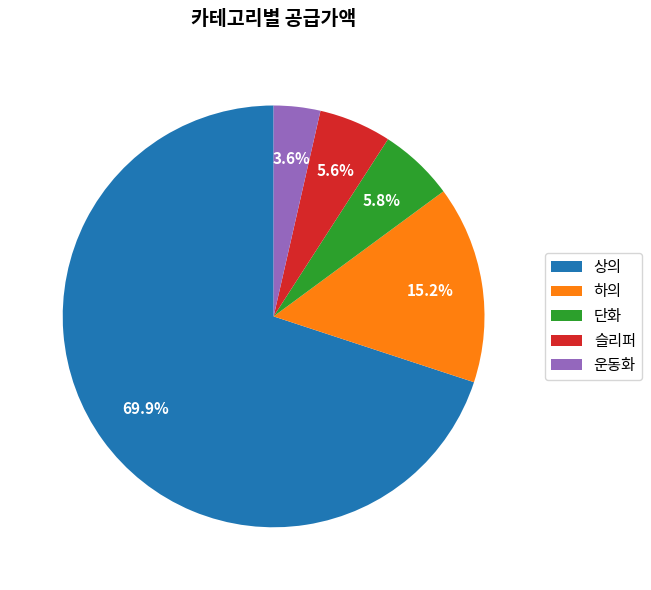

Is there a majority slice in this chart?

Yes